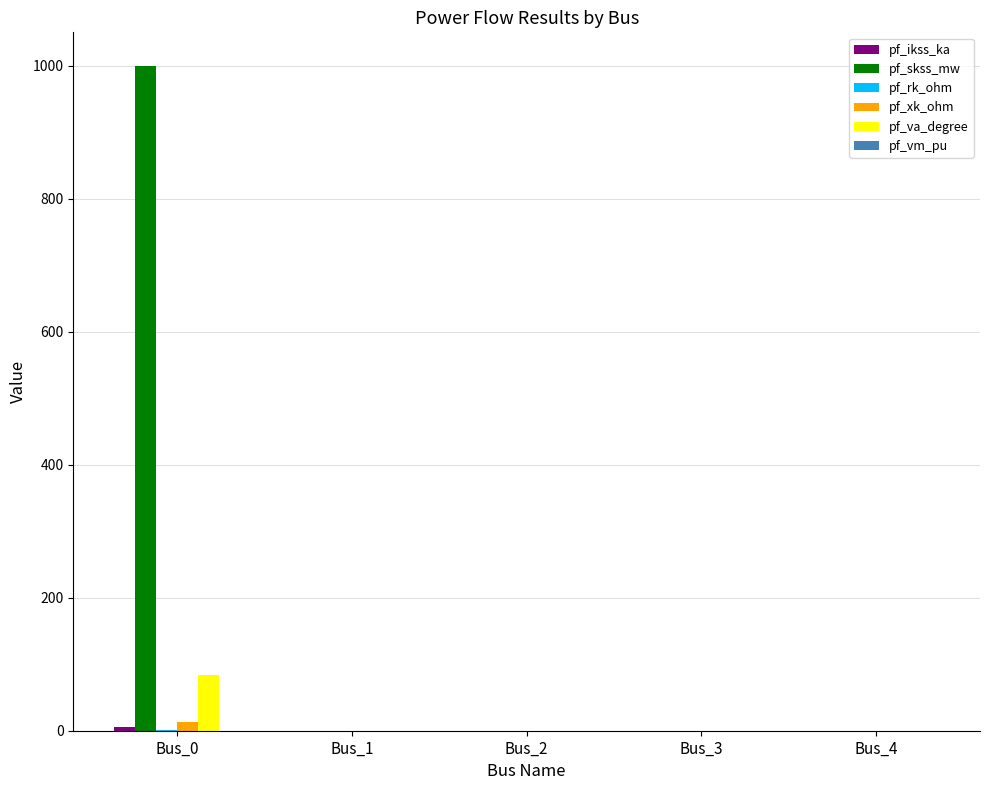

What is the maximum value shown in the chart?

1000.0